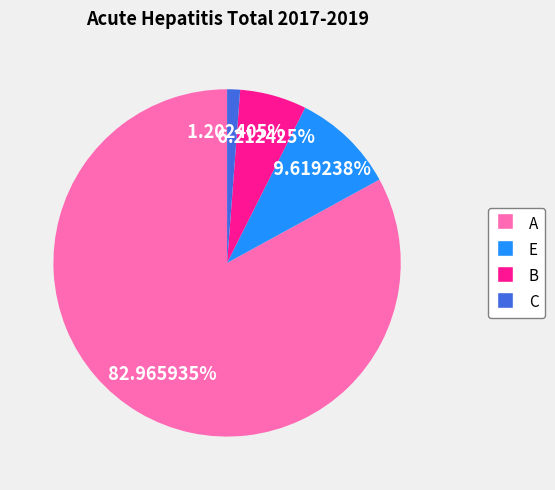

Combined, do E and A account for over 50%?

Yes